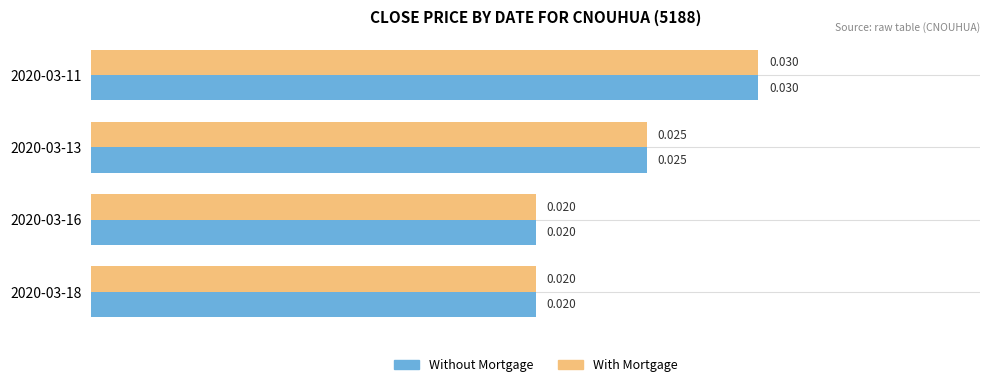

What are all the series names shown in the legend?

Without Mortgage, With Mortgage